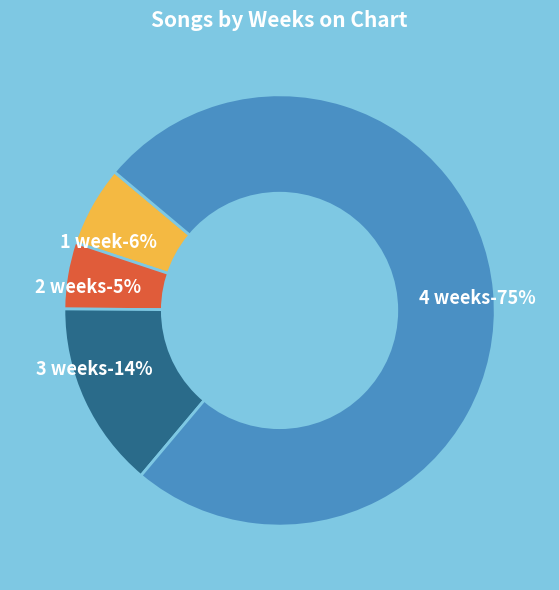

To the nearest percent, what is the difference between the 2 weeks and 4 weeks slice percentages?

70%